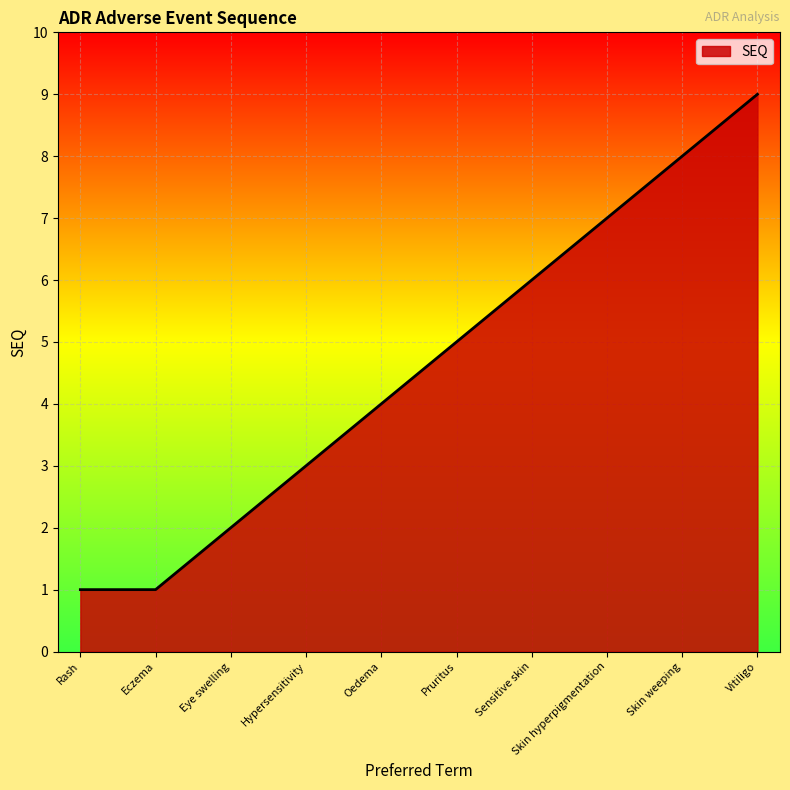

Reading left to right, what are all the values shown in this chart?

1	1	2	3	4	5	6	7	8	9